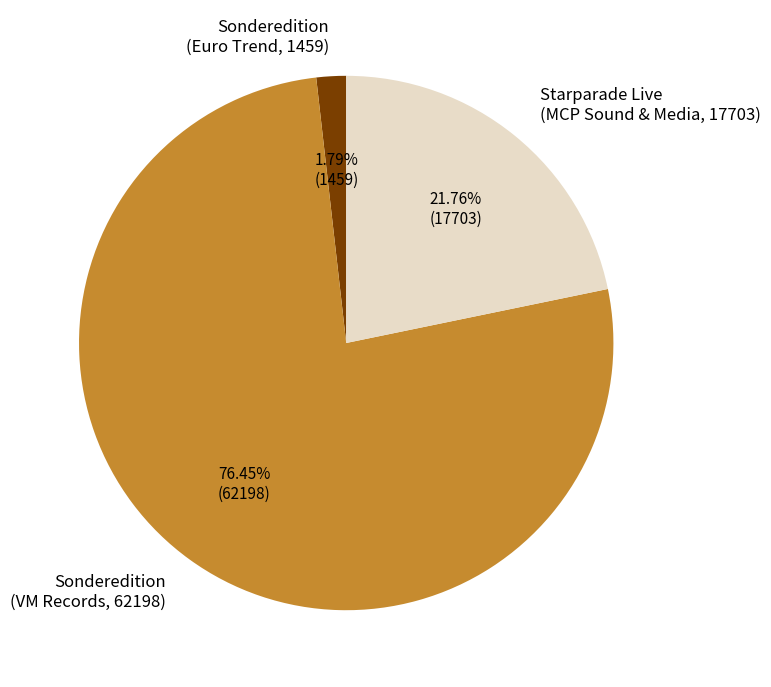

How many slices are in this pie chart?

3